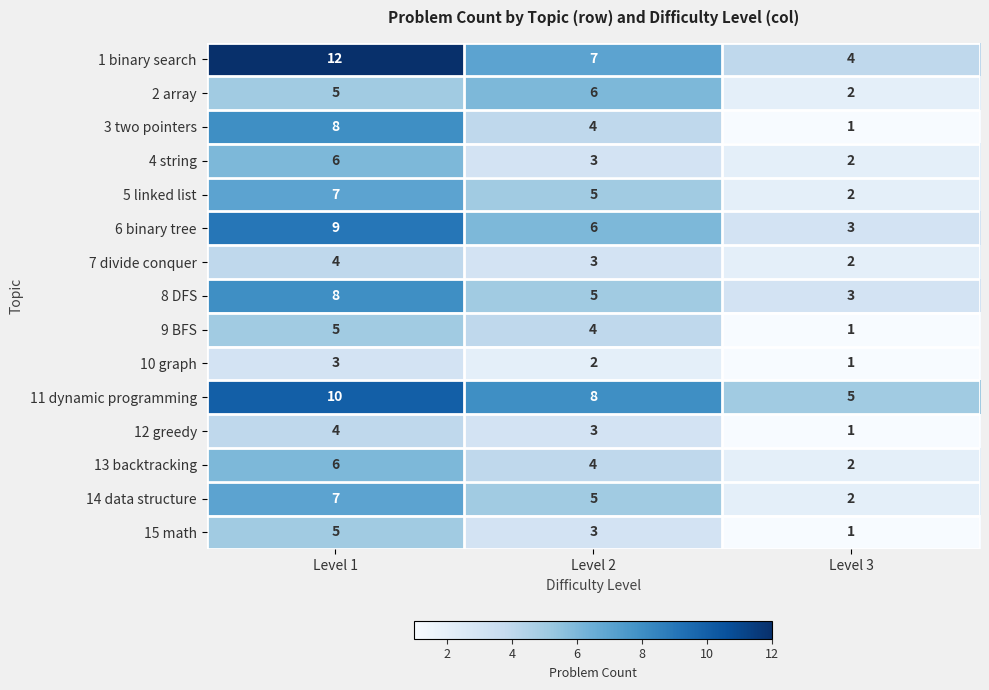

The value of 12 greedy at Level 1 is 4. True or false?

True